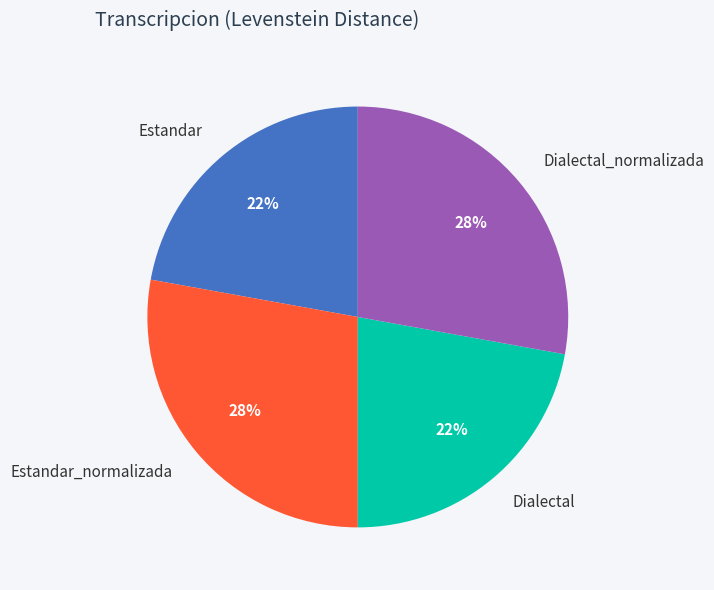

Do Dialectal and Estandar together represent more than half of the pie?

No